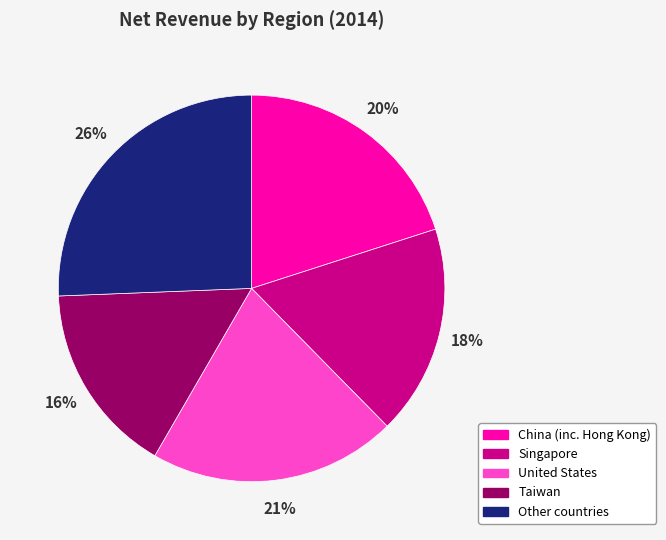

What is the ratio of the value at Other countries to the value at Taiwan?

1.6